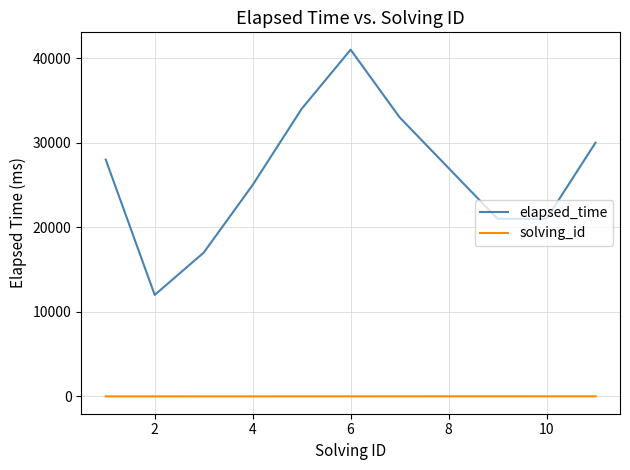

What is the highest value of the solving_id series?

11